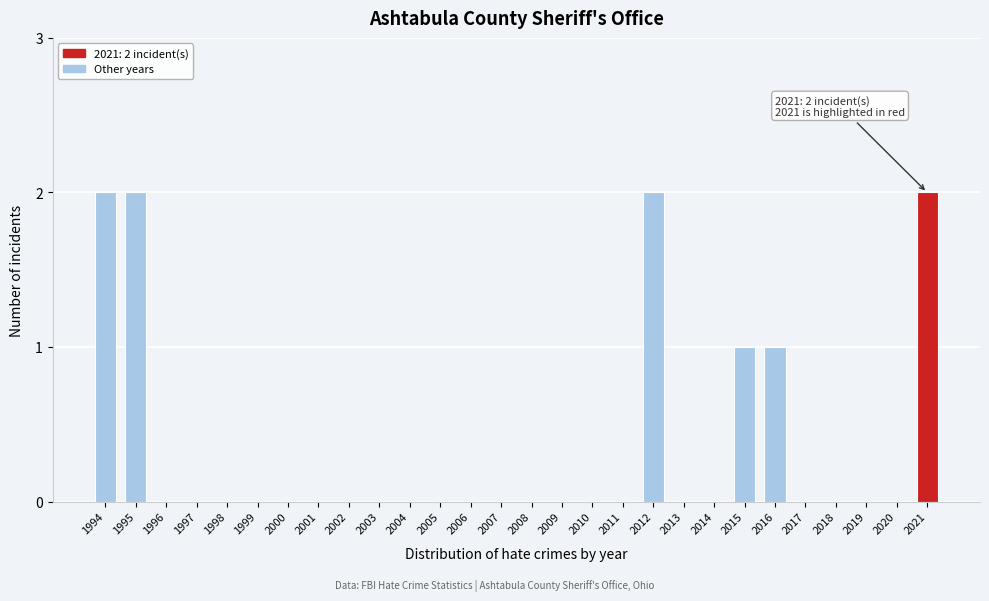

Reading left to right, extract all data points from this chart.

1994=2	1995=2	1996=0	1997=0	1998=0	1999=0	2000=0	2001=0	2002=0	2003=0	2004=0	2005=0	2006=0	2007=0	2008=0	2009=0	2010=0	2011=0	2012=2	2013=0	2014=0	2015=1	2016=1	2017=0	2018=0	2019=0	2020=0	2021=2